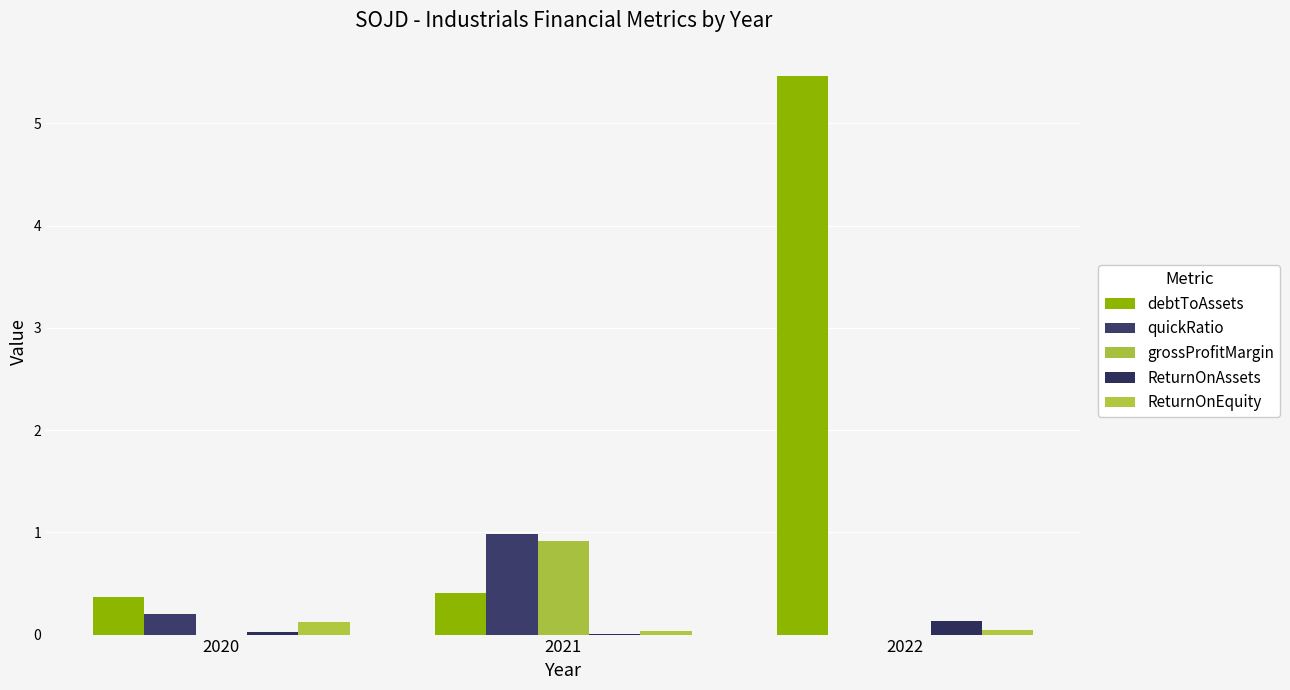

At which category is the sum across all series the highest?

2022